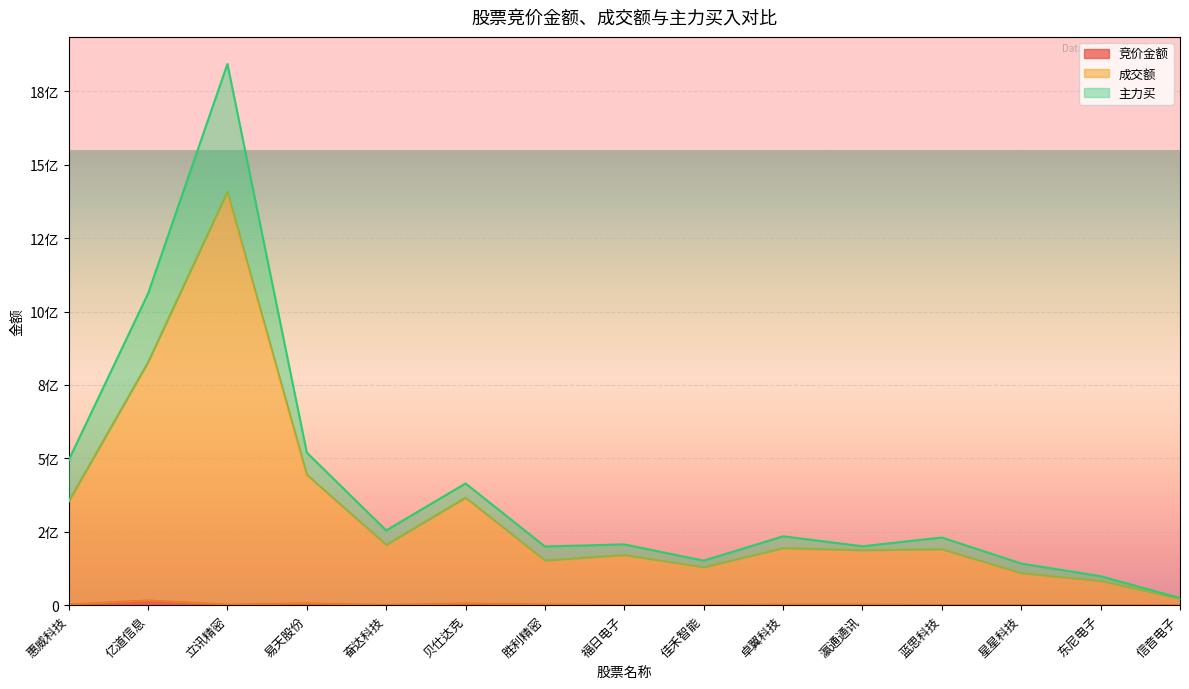

How many interior local peaks does the 成交额 series have?

5